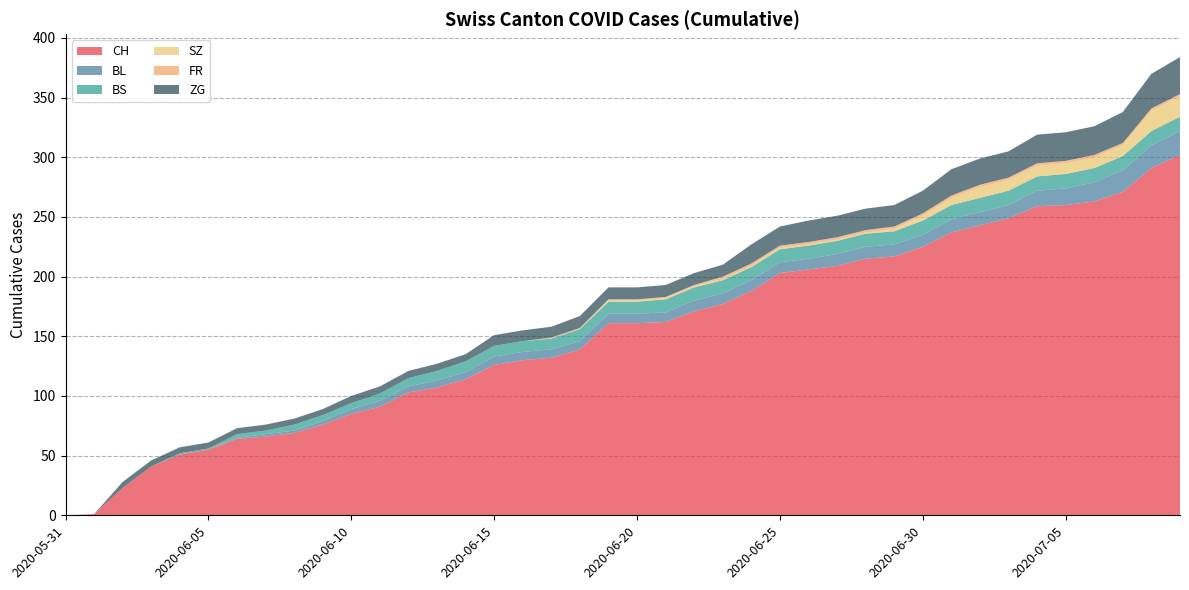

Reading right to left, list all the values displayed in this chart.

CH: 302	291	271	263	260	259	249	243	237	225	217	215	209	206	203	188	177	171	162	161	161	139	132	130	126	114	107	103	91	85	76	69	66	64	55	51	41	23	1	0
BL: 20	19	18	16	14	13	11	11	11	10	10	10	10	9	9	9	9	9	8	8	8	7	7	7	7	6	6	5	5	4	3	2	2	1	0	0	0	0	0	0
BS: 12	12	12	12	12	12	12	12	12	12	11	11	11	11	11	11	11	11	11	10	10	10	9	9	9	9	8	7	6	5	5	5	3	3	1	1	0	0	0	0
SZ: 17	17	9	9	9	9	9	9	6	4	2	1	1	1	1	1	1	1	1	1	1	0	0	0	0	0	0	0	0	0	0	0	0	0	0	0	0	0	0	0
FR: 2	2	2	2	2	2	2	2	2	2	2	2	2	2	2	2	2	1	1	1	1	1	1	0	0	0	0	0	0	0	0	0	0	0	0	0	0	0	0	0
ZG: 31	29	26	24	24	24	22	22	22	19	18	18	18	18	16	16	10	10	10	10	10	10	9	9	9	6	6	6	6	6	5	5	5	5	5	5	5	5	0	0